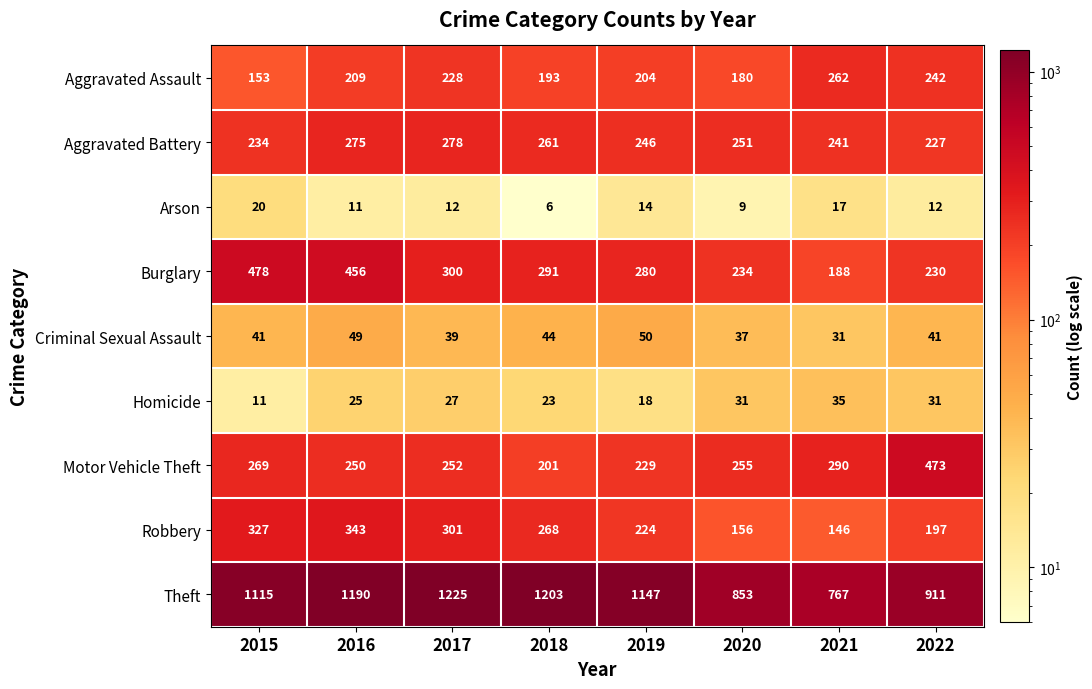

At 2020, list the series in order from largest to smallest.

Theft, Motor Vehicle Theft, Aggravated Battery, Burglary, Aggravated Assault, Robbery, Criminal Sexual Assault, Homicide, Arson